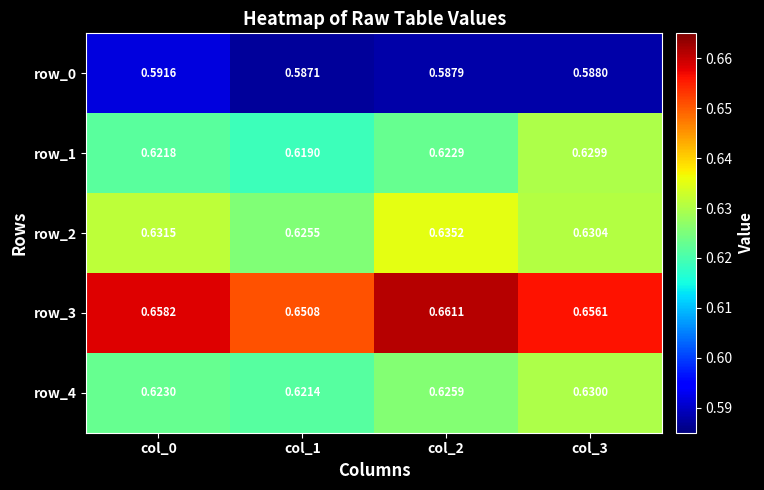

Is the value of row_3 at col_1 greater than the value of row_0 at col_1?

Yes